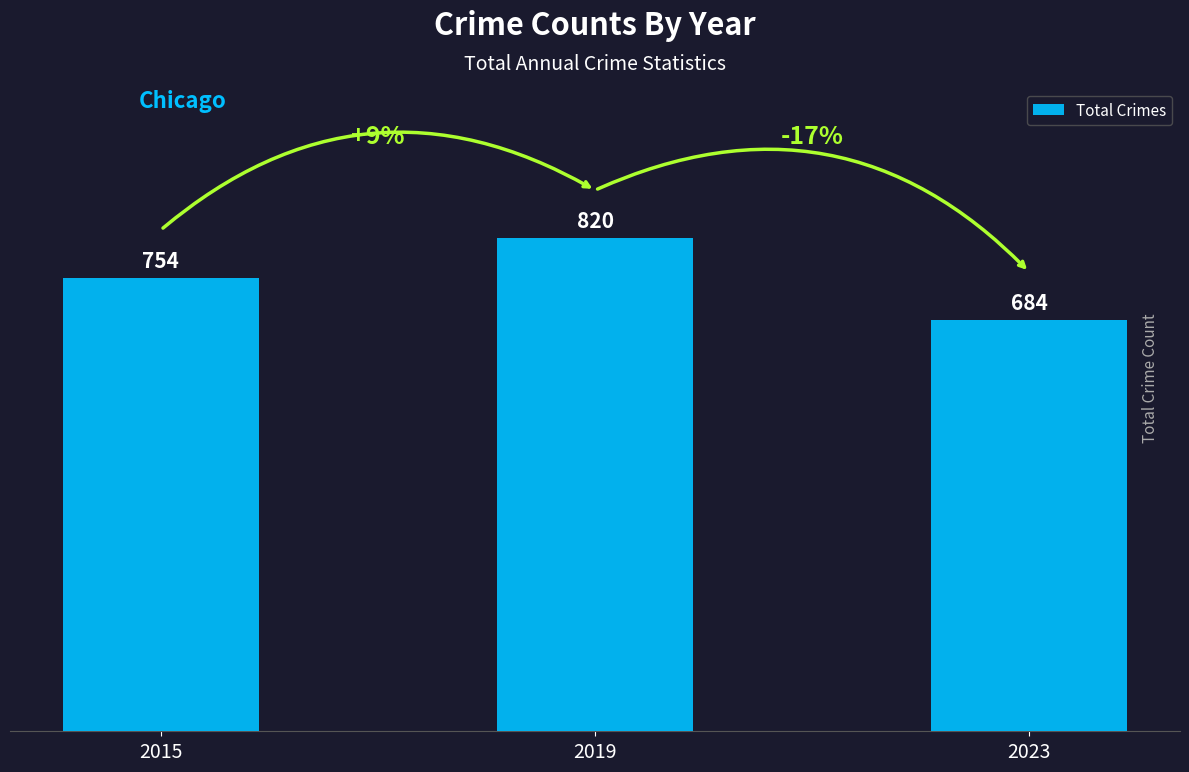

Read the value at 2023, to the nearest 10.

680